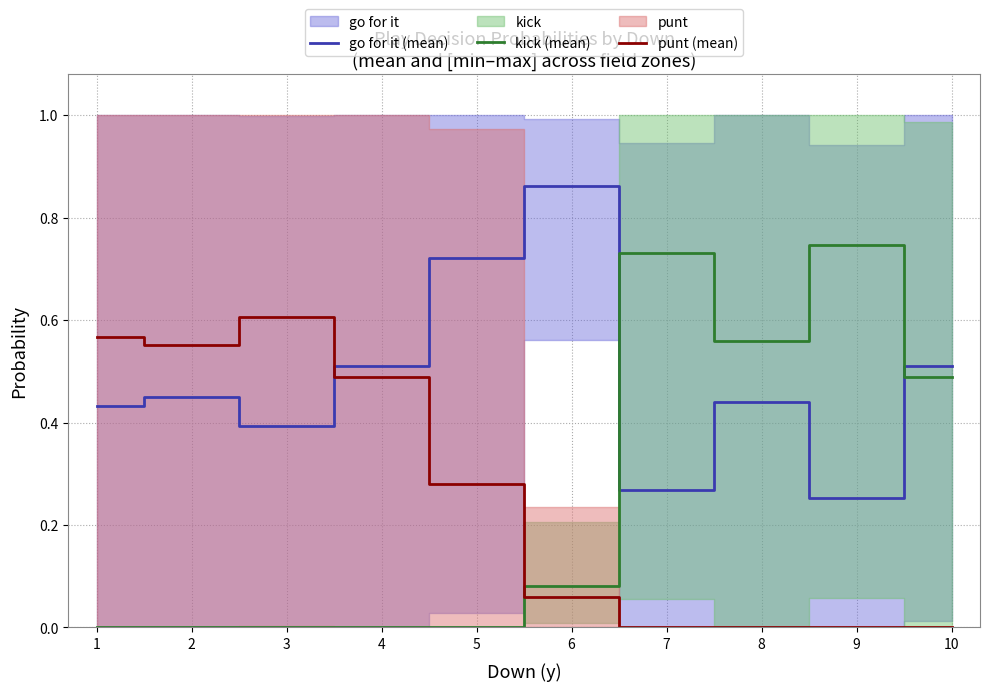

Reading right to left, what are all the values shown in this chart?

go for it (mean): 0.5	0.3	0.4	0.3	0.9	0.7	0.5	0.4	0.4	0.4
kick (mean): 0.5	0.7	0.6	0.7	0.1	0.0	0.0	0.0	0.0	0.0
punt (mean): 0.0	0.0	0.0	0.0	0.1	0.3	0.5	0.6	0.6	0.6